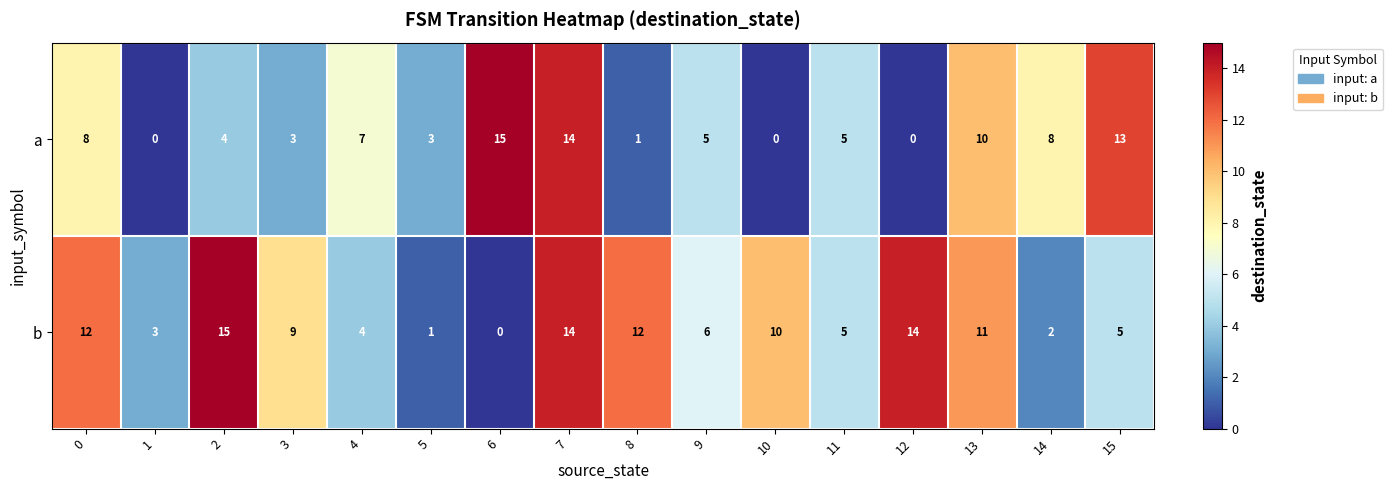

At which label does a reach its peak?

6